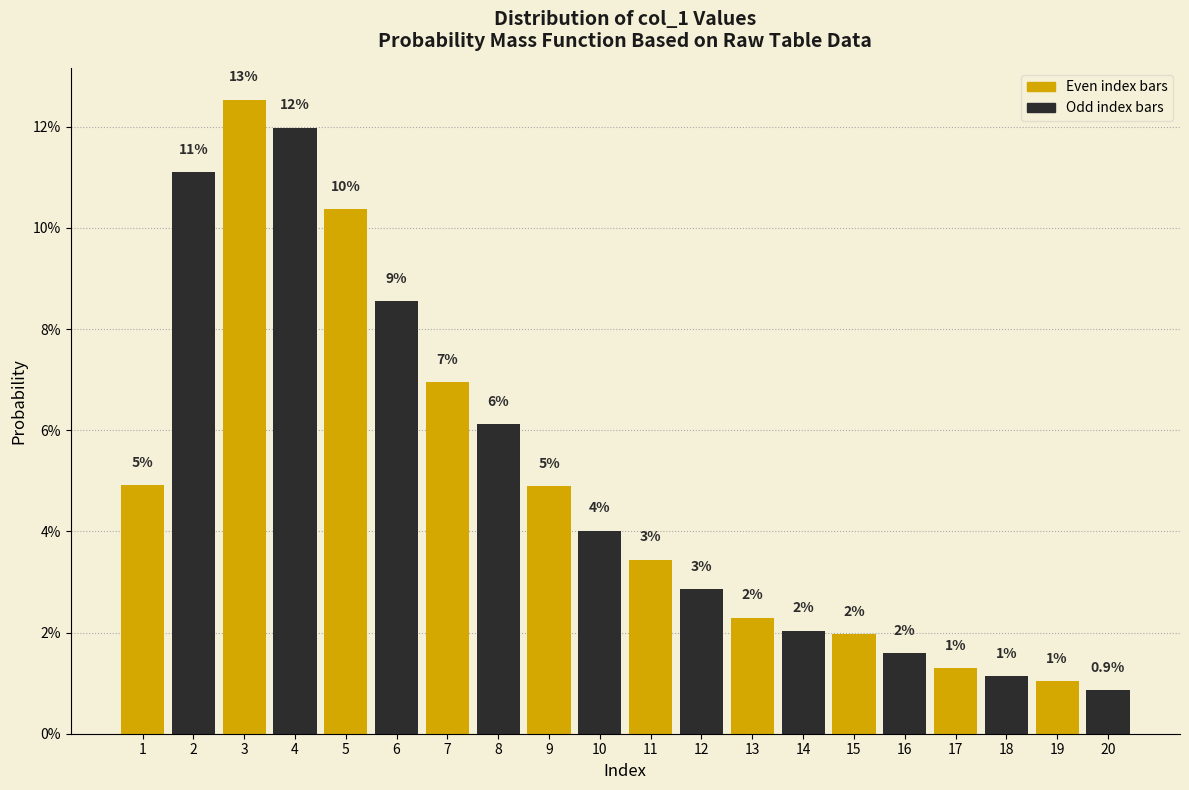

What is the value of the 7th bar from the left?

7.0